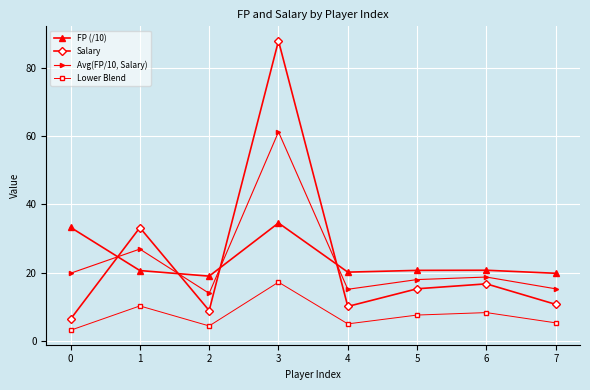

Is the value of Avg(FP/10, Salary) at 2 greater than the value of FP (/10) at 4?

No